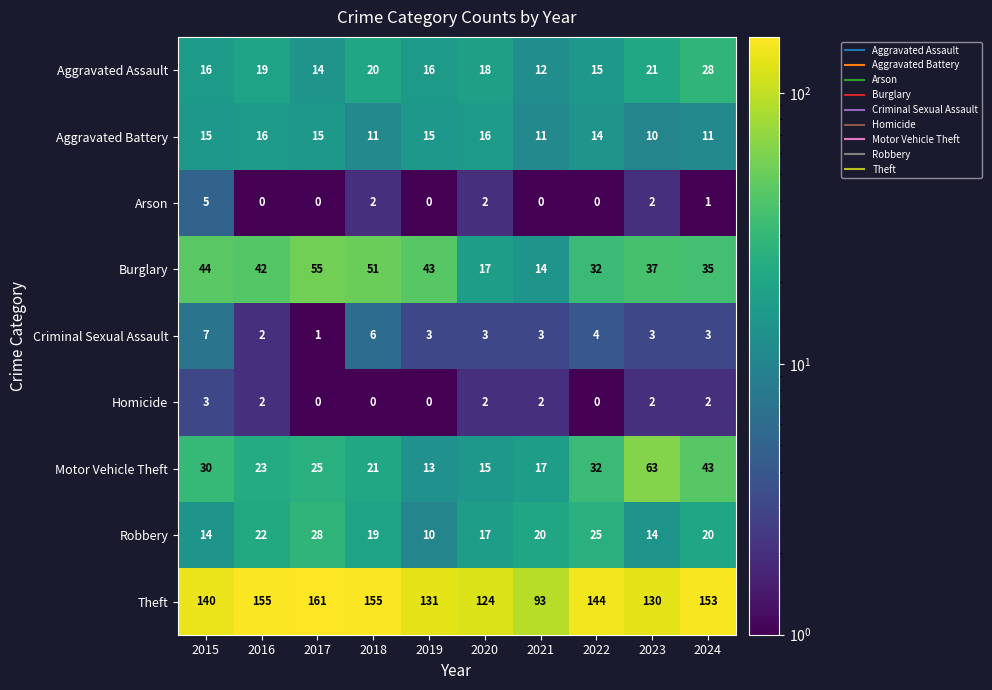

Is the value of Motor Vehicle Theft at 2017 greater than the value of Criminal Sexual Assault at 2024?

Yes